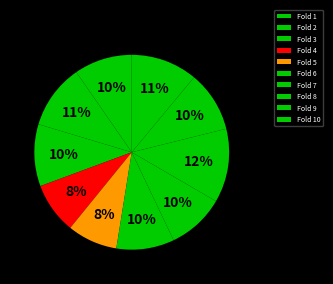

Is it true that Fold 3 is 10% of the pie?

True